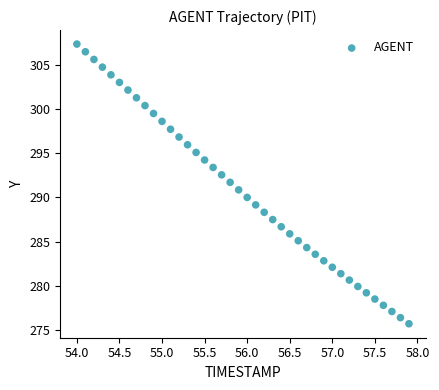

What is the range of X values (max minus min)?

3.9